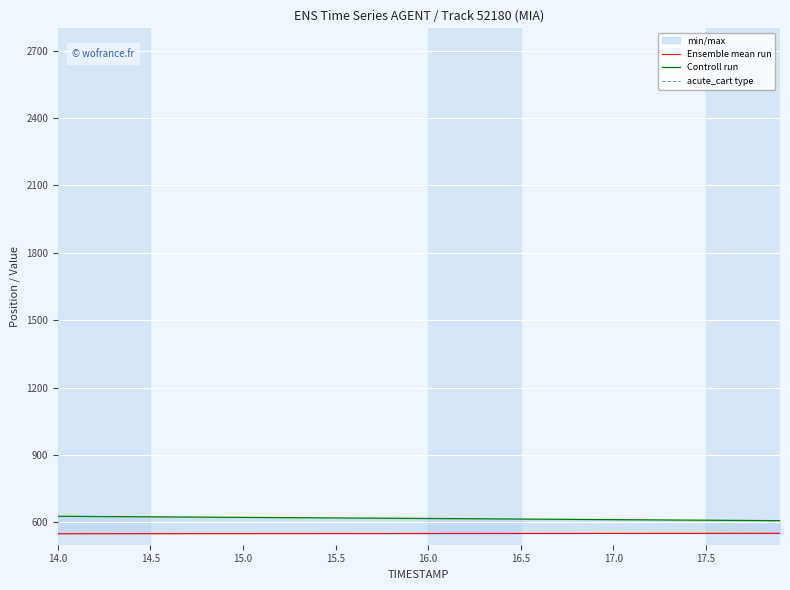

Rank the series at 17.0 from lowest to highest value.

acute_cart type, Ensemble mean run, Controll run